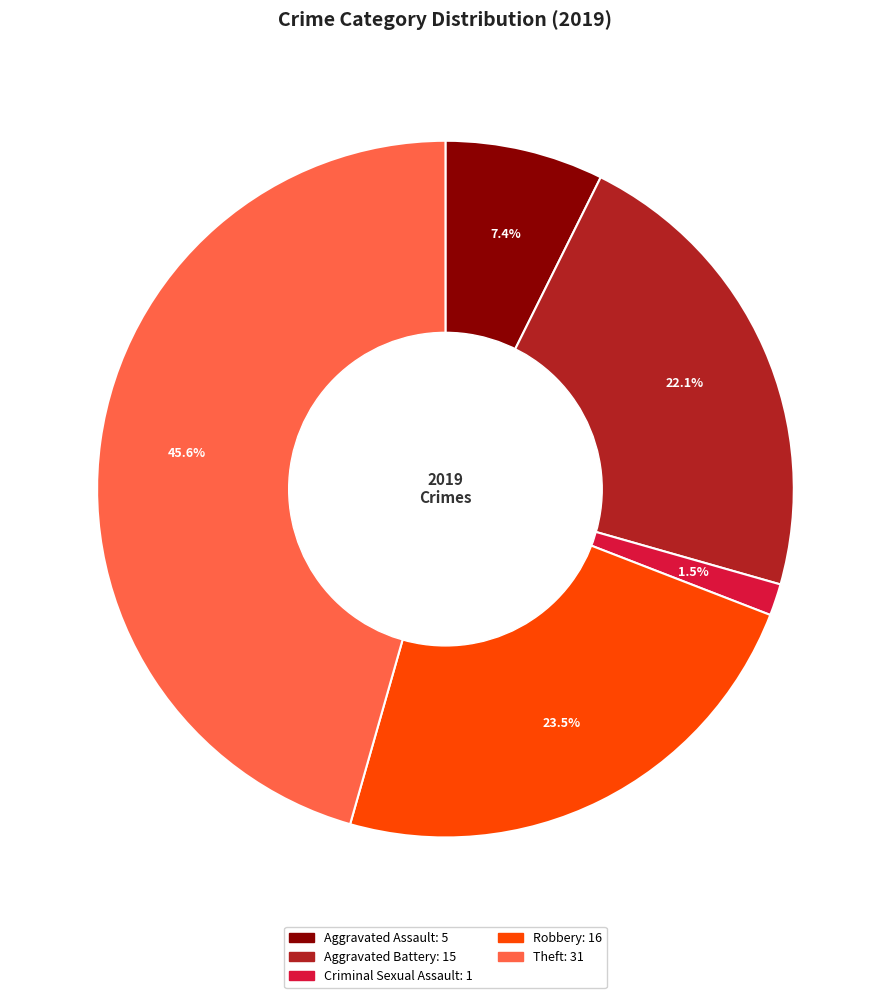

Is there a majority slice in this chart?

No